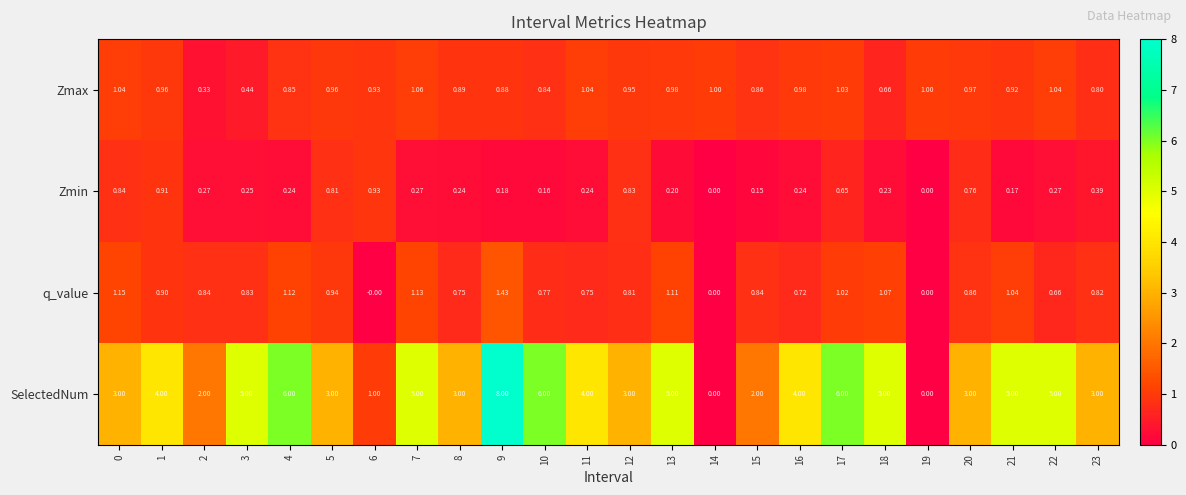

Rank the series at 1 from highest to lowest value.

SelectedNum, Zmax, Zmin, q_value